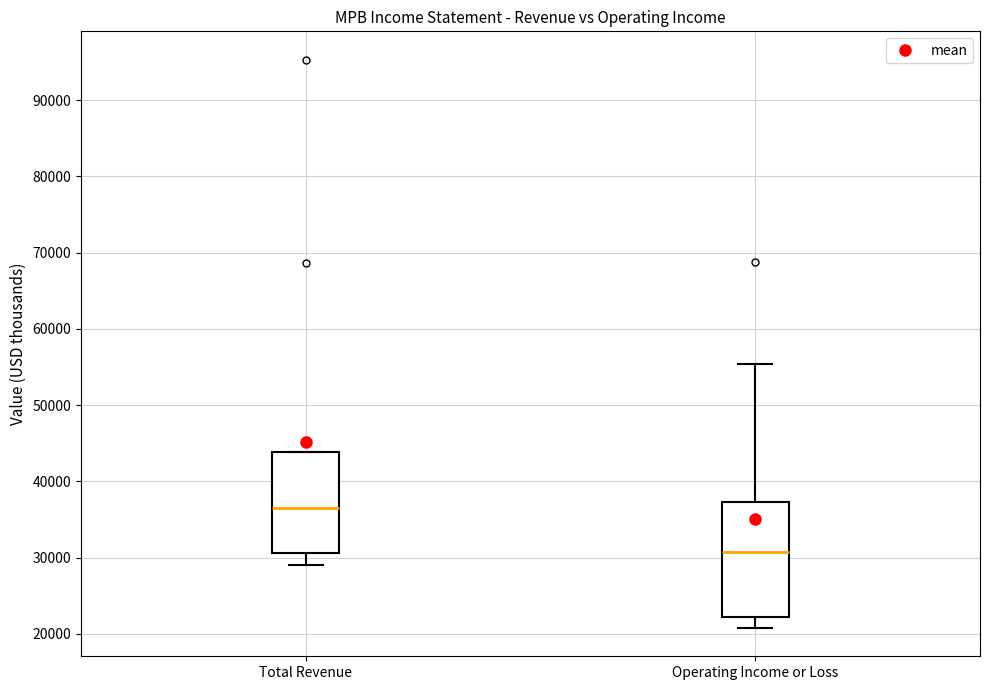

Which box has the lowest median line?

Operating Income or Loss